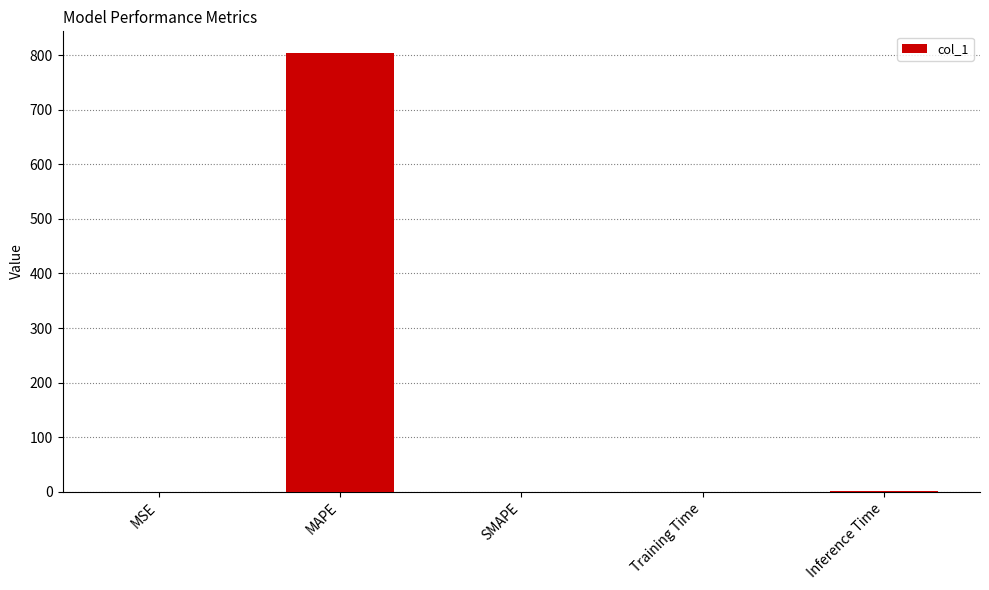

How many distinct data groups are displayed?

1